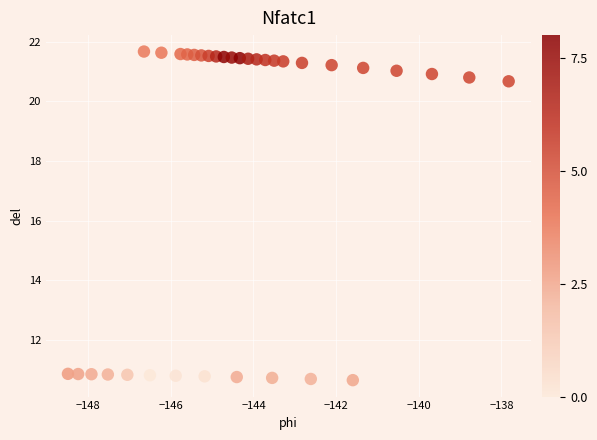

What is the range of Y values (max minus min)?

11.0